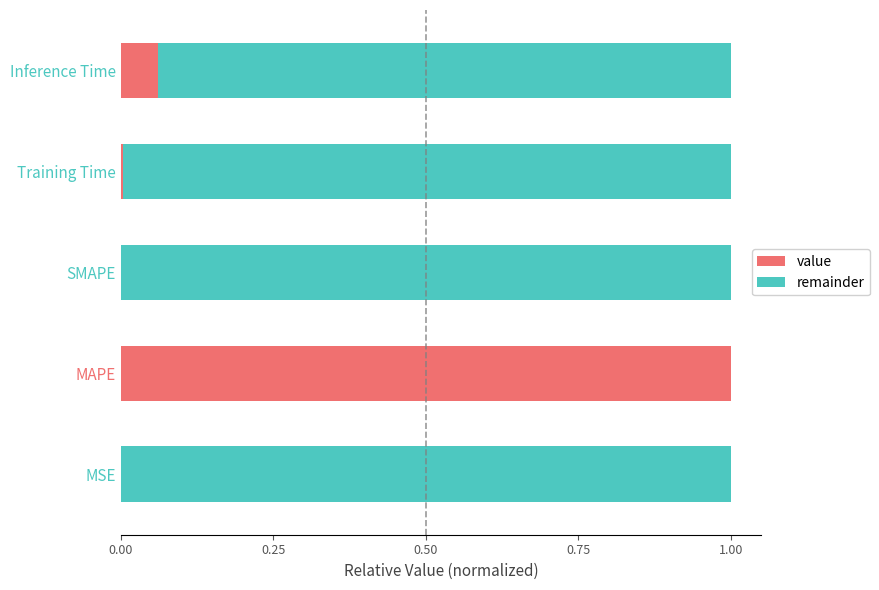

True or false: value has a value of 0.0 at MSE.

True